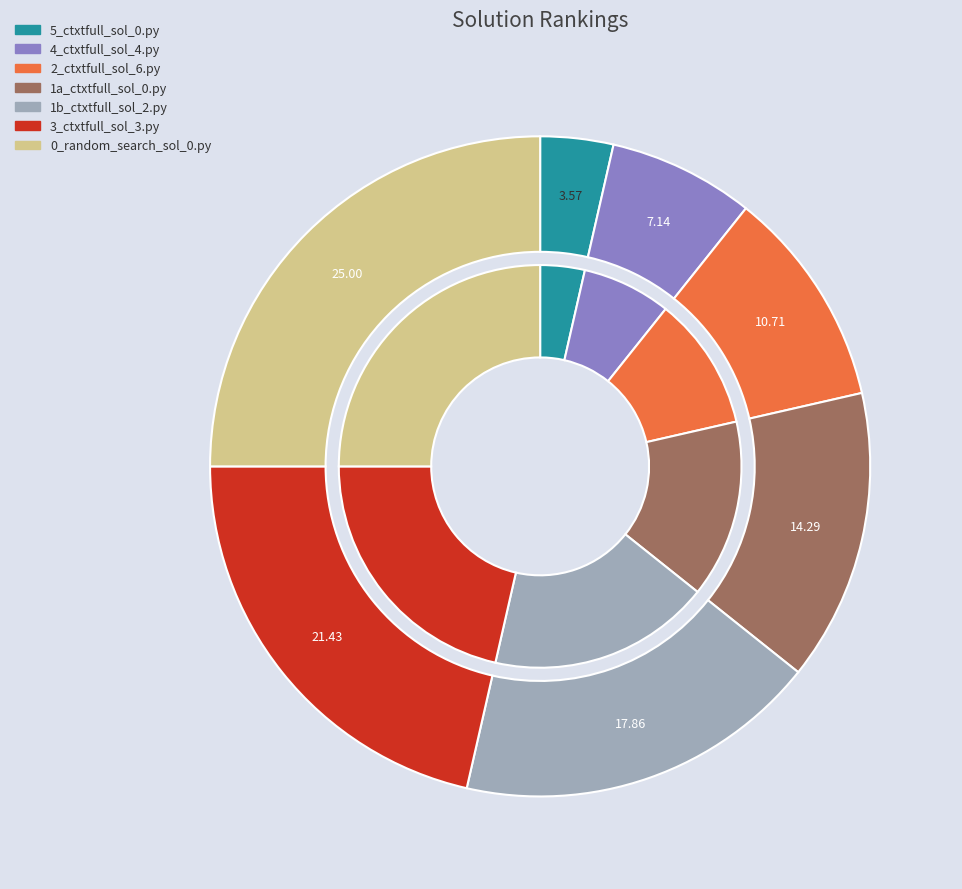

How much of the chart is everything except 1a_ctxtfull_sol_0.py?

85.7%